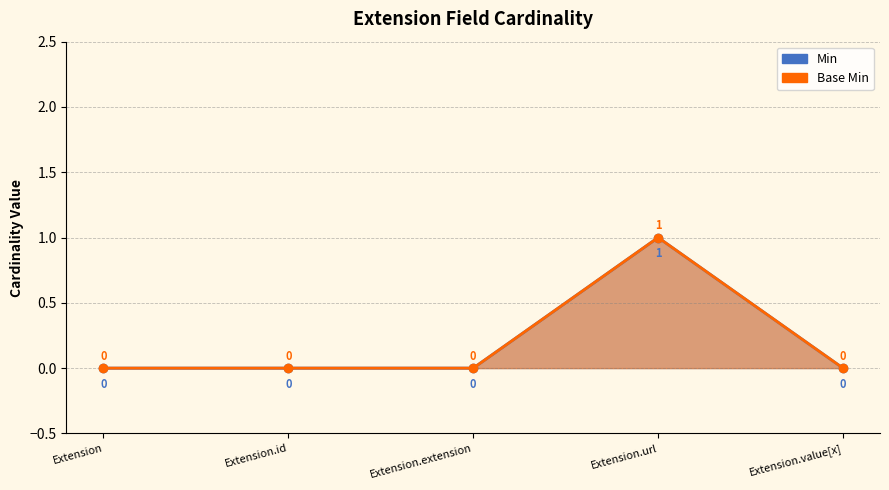

How many Min values are between 0 and 1?

5